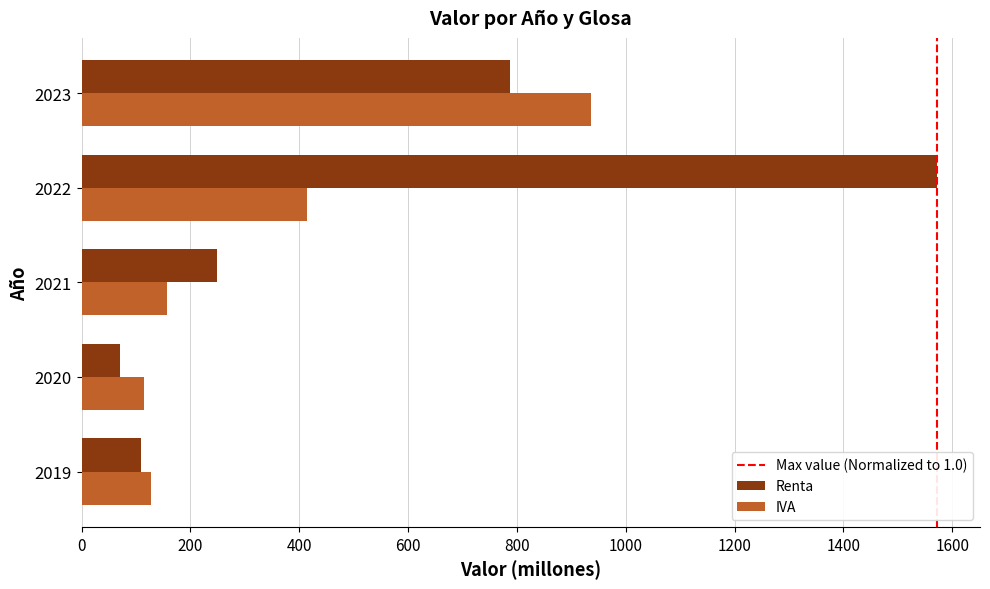

Where is Renta nearest to the value 821?

2023